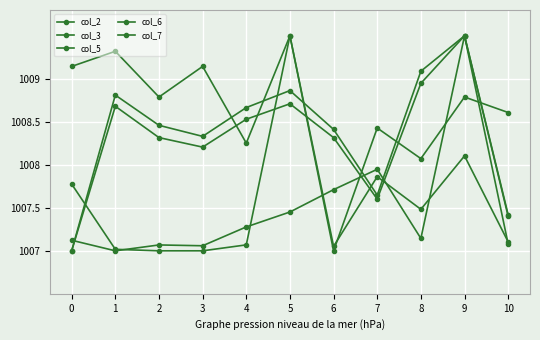

What is the total value across all series at 2?

5039.6